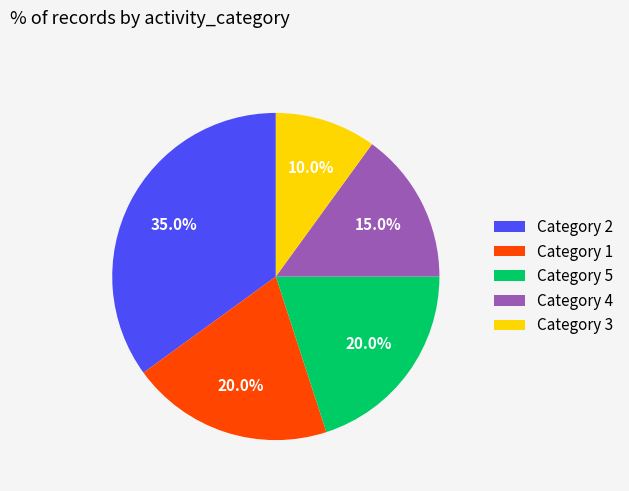

Does any single category account for the majority?

No